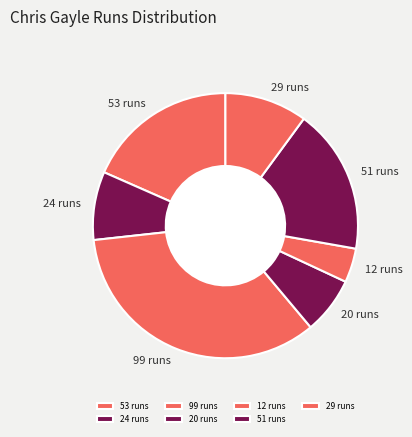

Which has a higher value, 24 runs or 99 runs?

99 runs